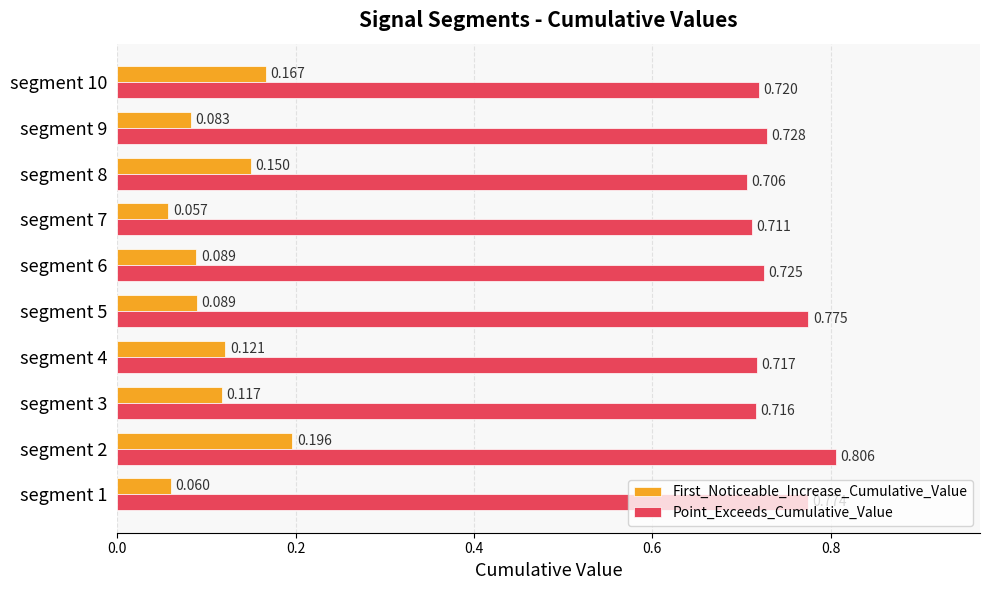

List the series in order of their peak value, highest first.

Point_Exceeds_Cumulative_Value, First_Noticeable_Increase_Cumulative_Value